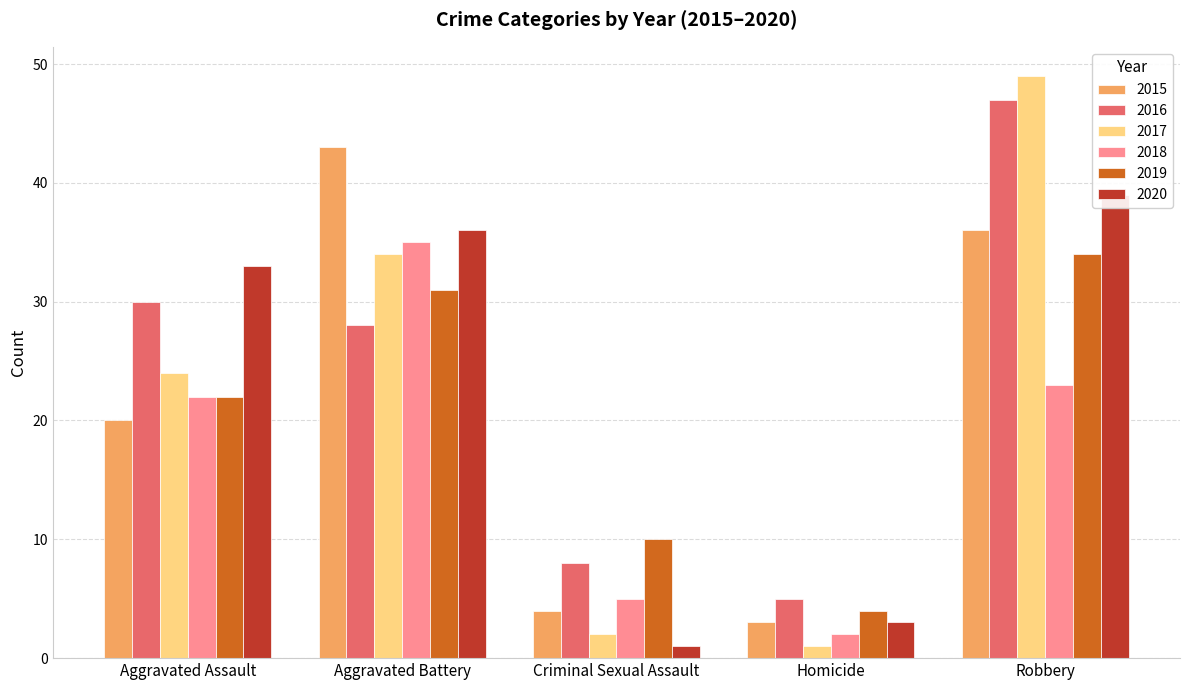

How many data points in 2015 are less than 20?

2